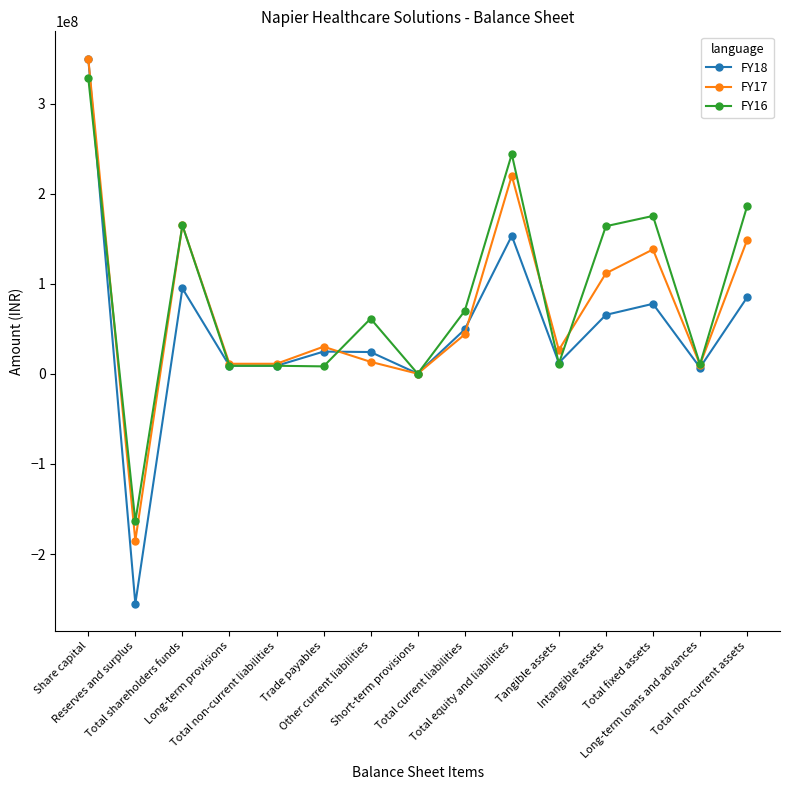

True or false: FY17 has more than 1 points higher than both neighbors.

True